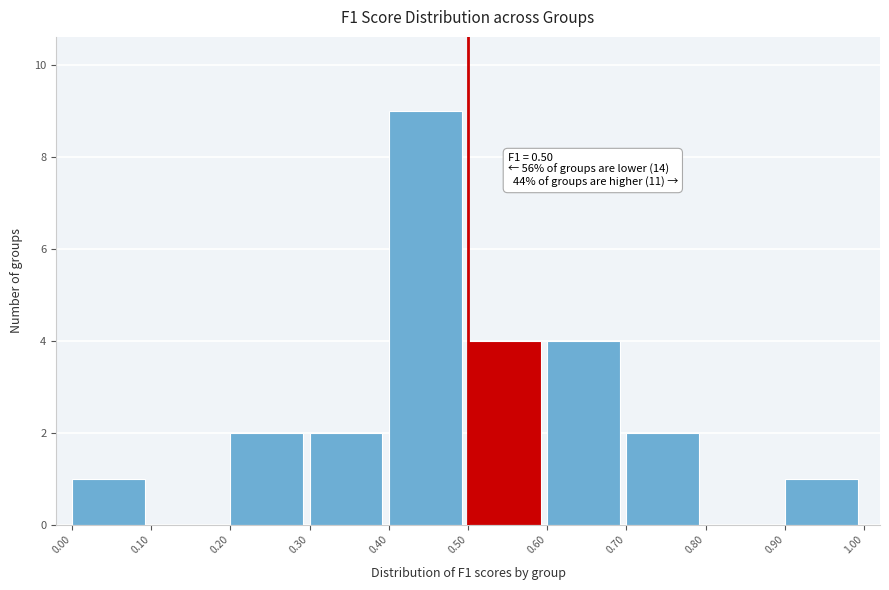

Which range on the x-axis has the tallest bar?

0.40 to 0.50